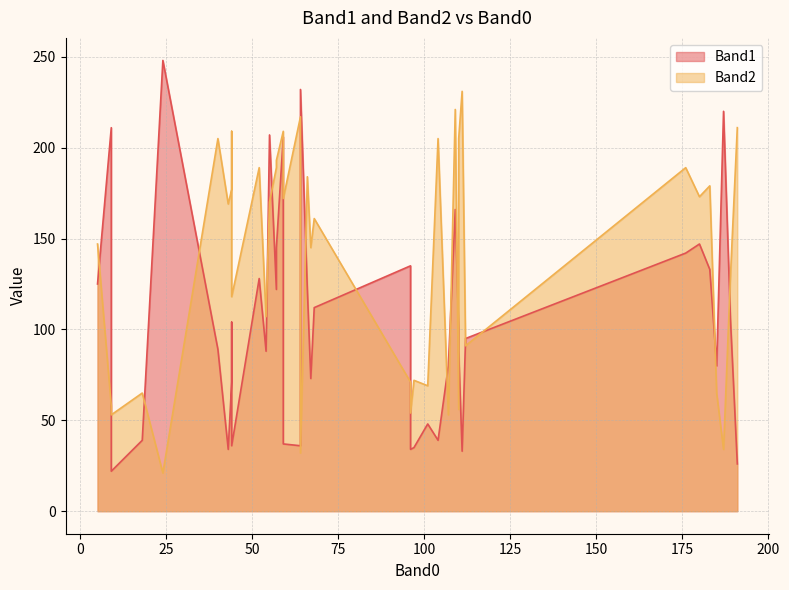

How many distinct data groups are displayed?

2